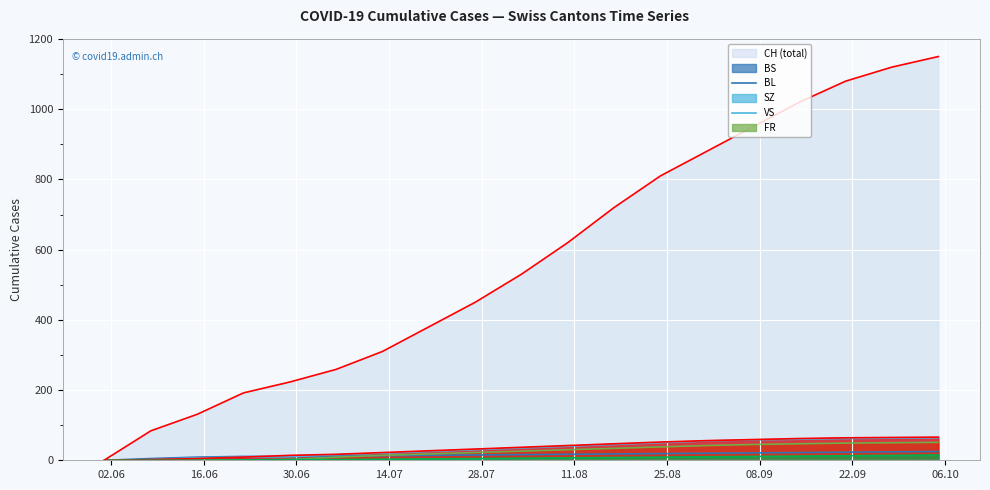

What is the difference between the BL values at 2020-07-27 and 2020-09-07?

28